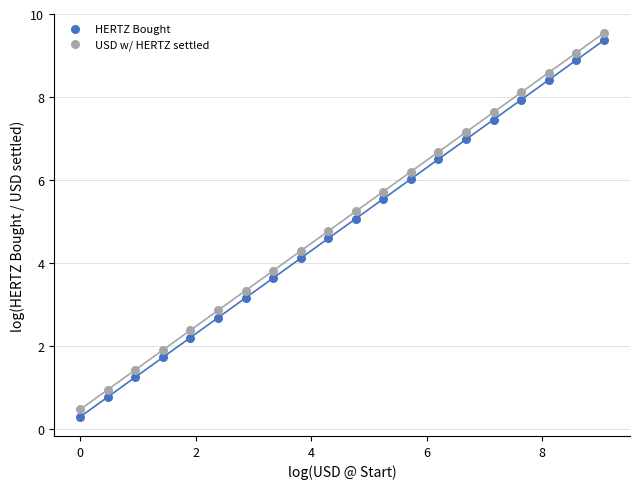

Across all data points, what is the range of Y values (max minus min)?

9.2